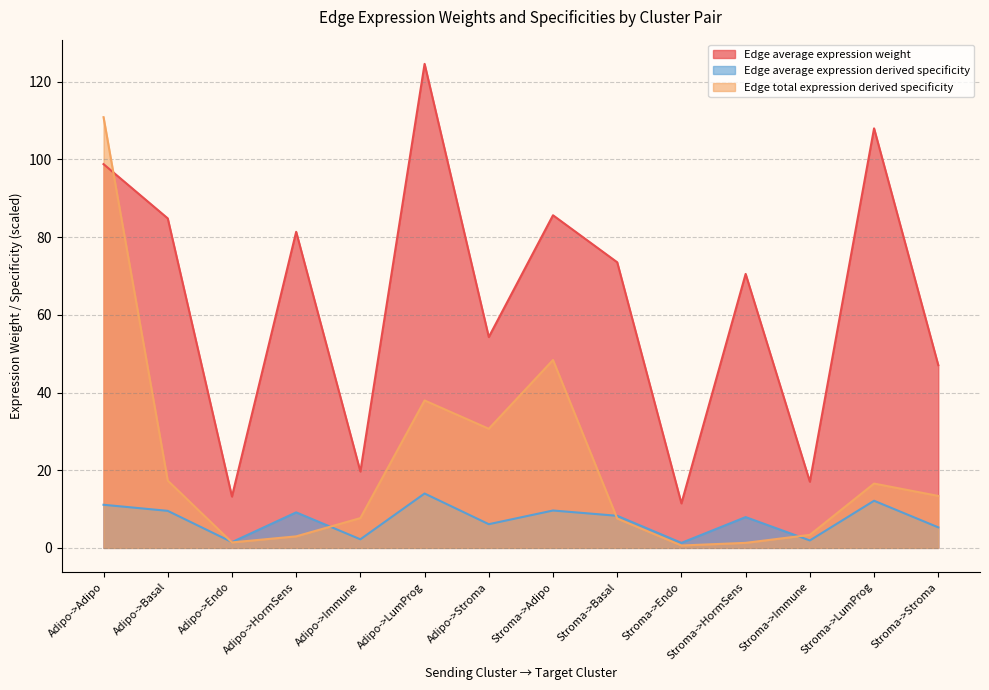

How many distinct data groups are displayed?

3